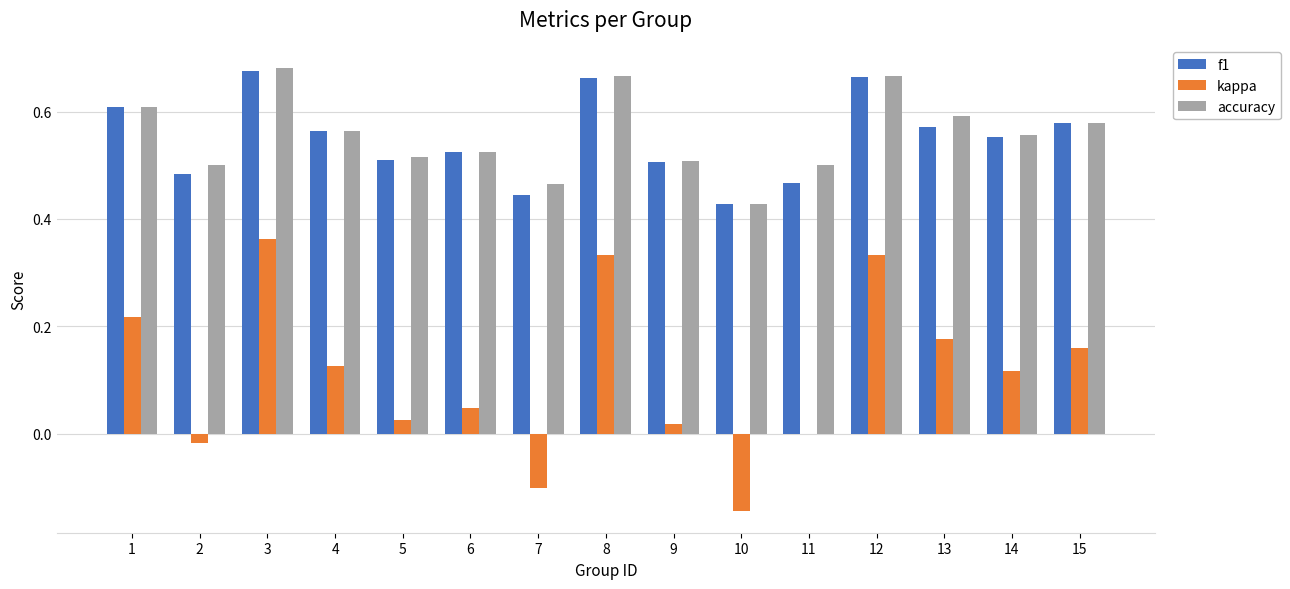

The value of f1 at 11 is 0.5. True or false?

True